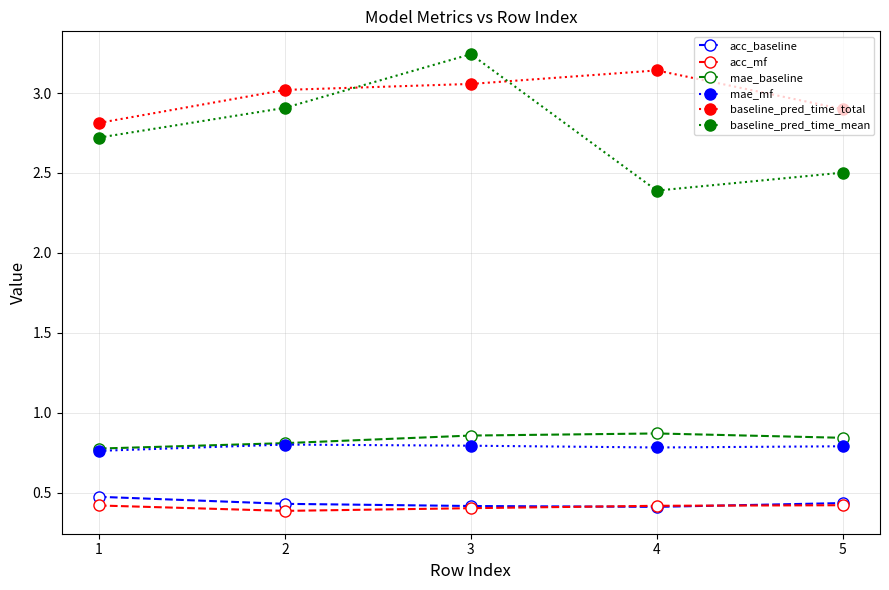

True or false: acc_mf and baseline_pred_time_mean intersect in this chart.

False